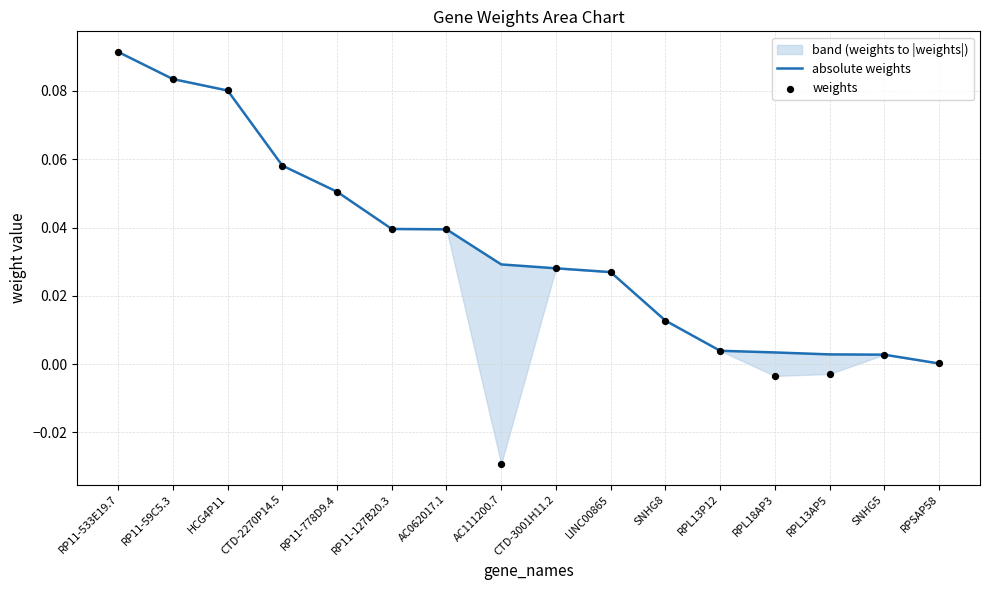

Which series has the largest Y range (max minus min)?

weights